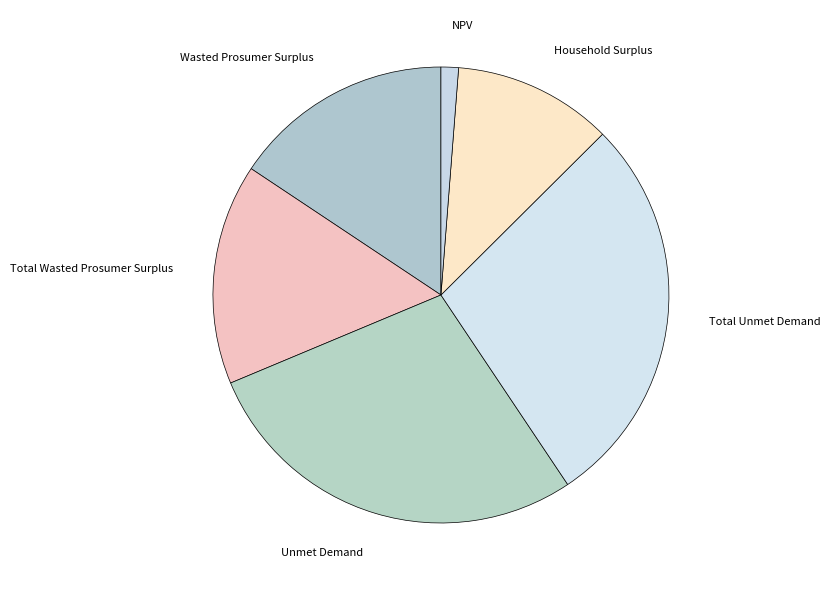

What is the ratio of the value at Household Surplus to the value at Unmet Demand?

0.4